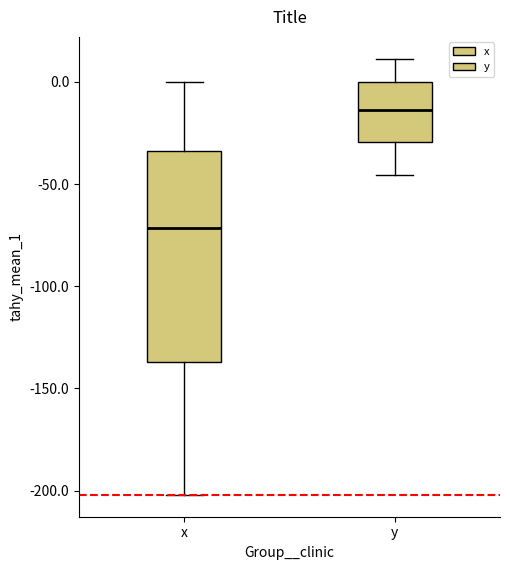

Where does the lower whisker of the box for y end on the y-axis? The values are not printed on the chart, so give them approximately, as read against the axis.

-45